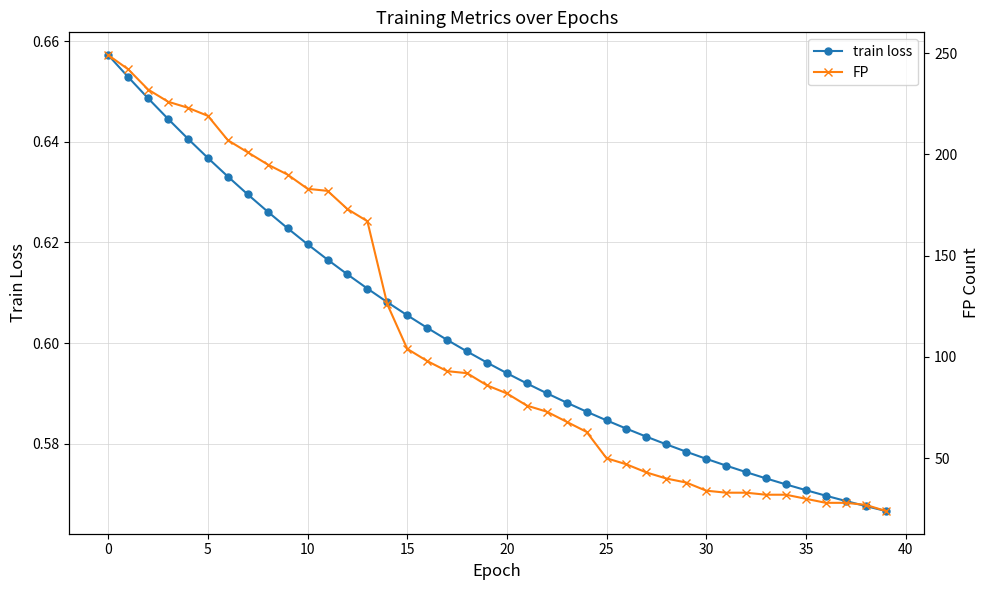

True or false: train loss and FP cross at least once.

False